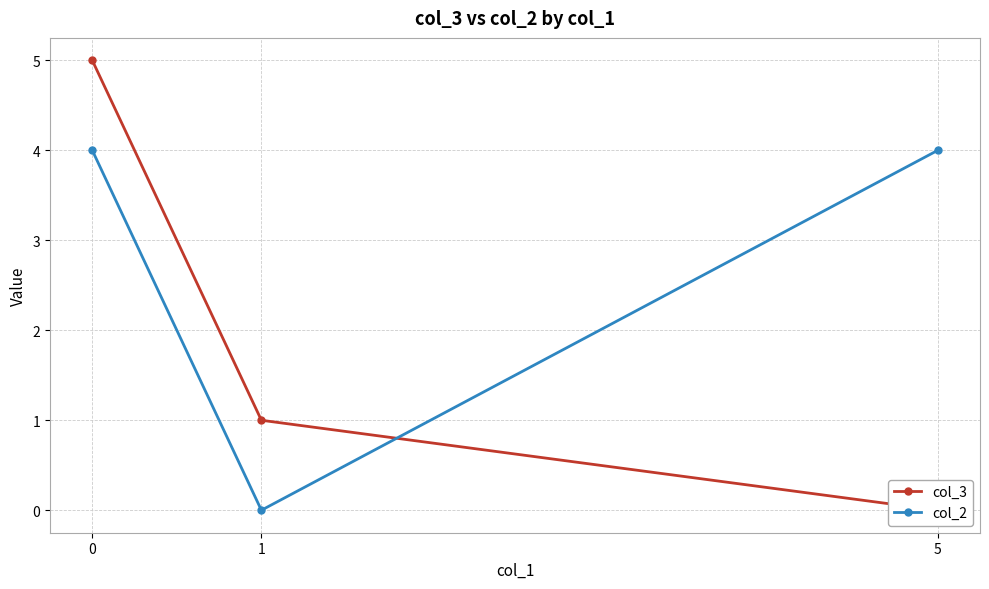

List the series in order of their overall mean, highest first.

col_2, col_3